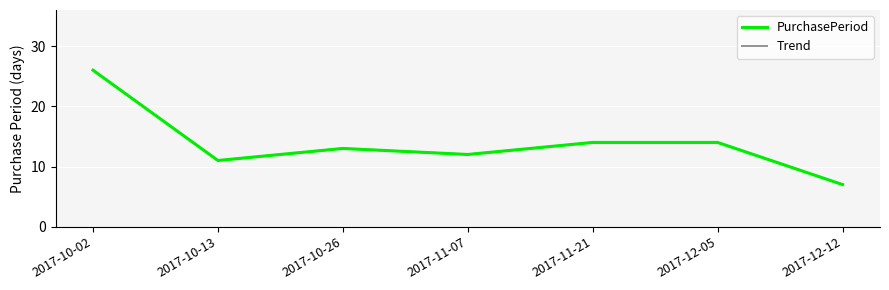

Does the chart have visible grid lines?

Yes